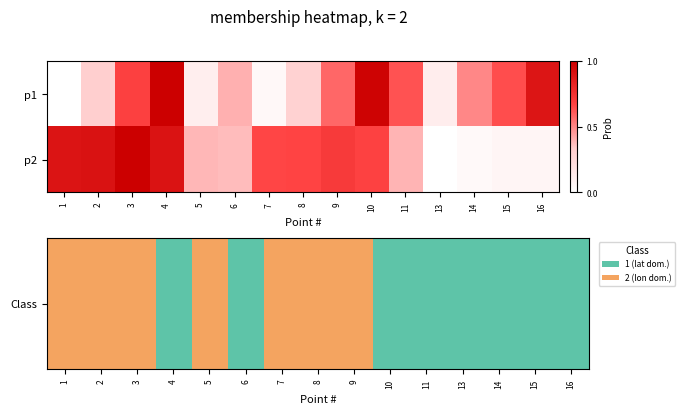

Rank the series by their average value, from lowest to highest.

Class, p2